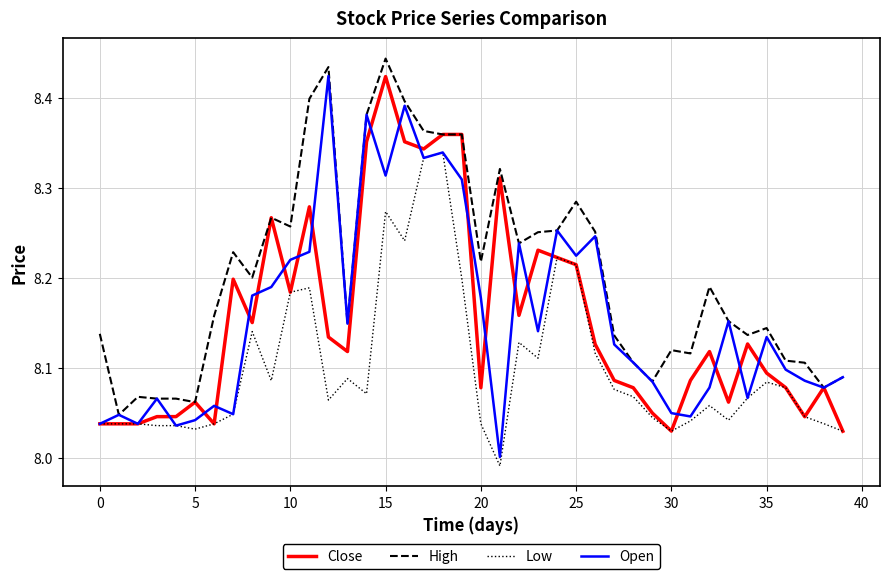

Which series has the largest total across all categories?

High